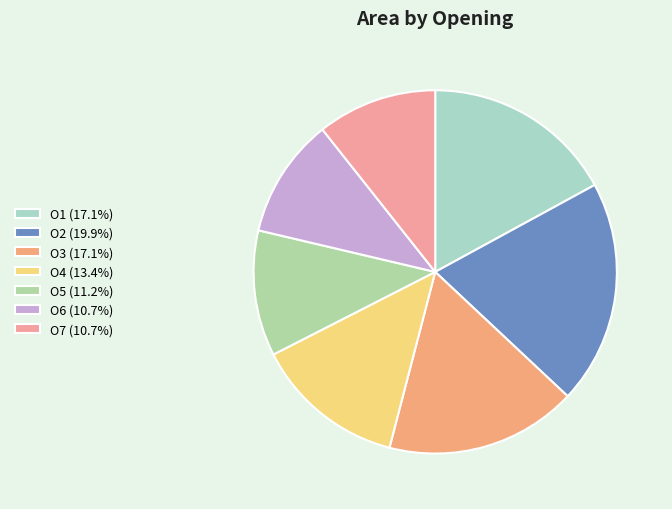

Rank the categories by value from highest to lowest.

O2, O3, O1, O4, O5, O6, O7